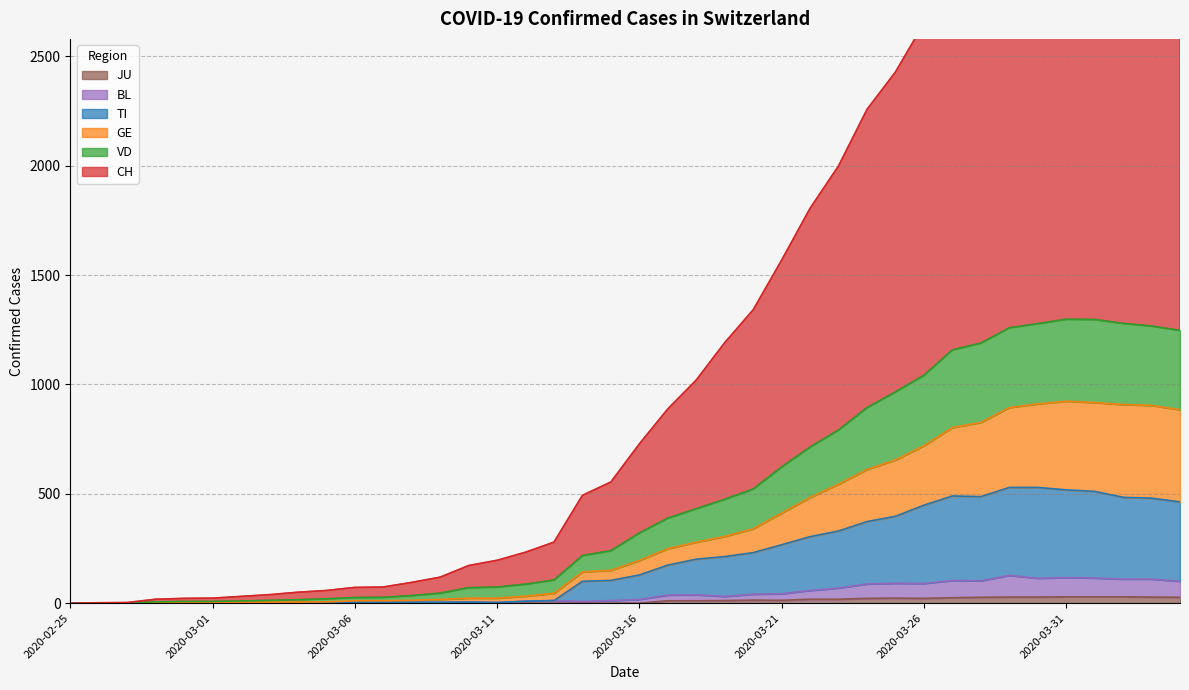

What are all the series names shown in the legend?

CH, GE, VD, TI, BL, JU